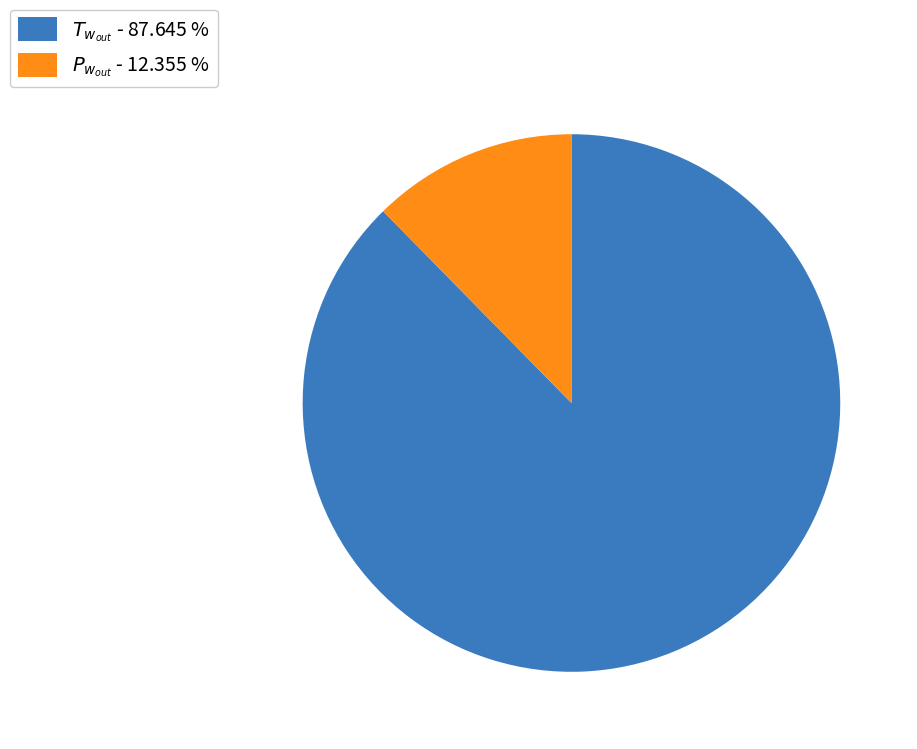

Is there a majority slice in this chart?

Yes